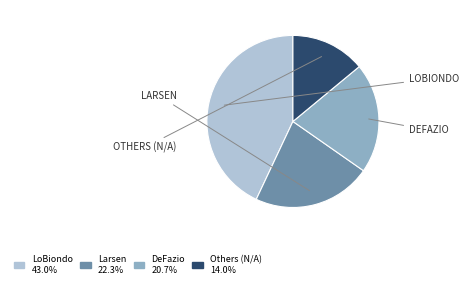

Is there a majority slice in this chart?

No